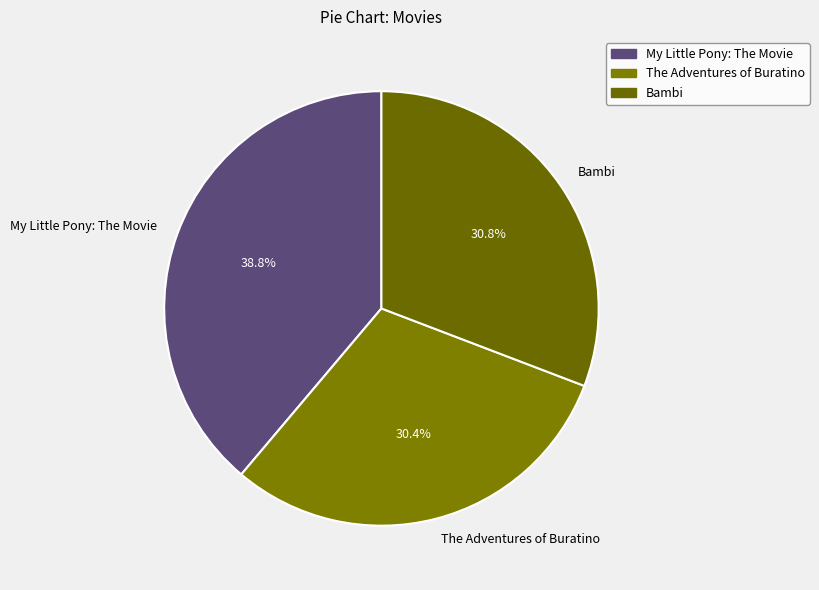

How many slices are in this pie chart?

3